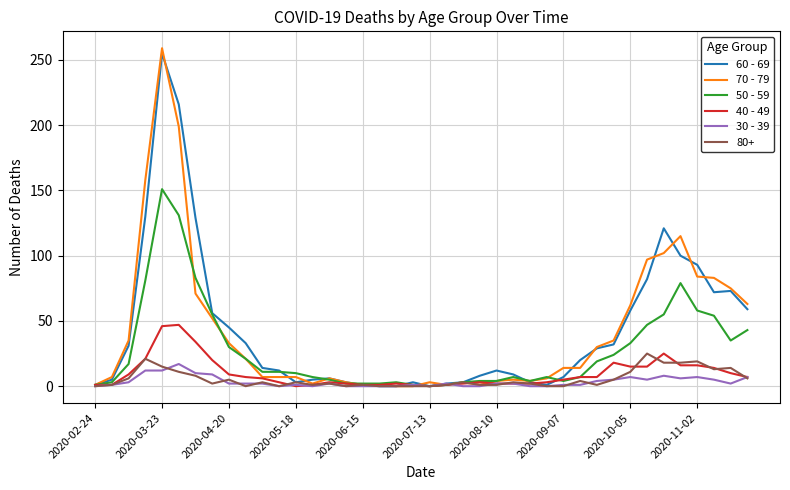

Which series has the widest spread of values?

70 - 79